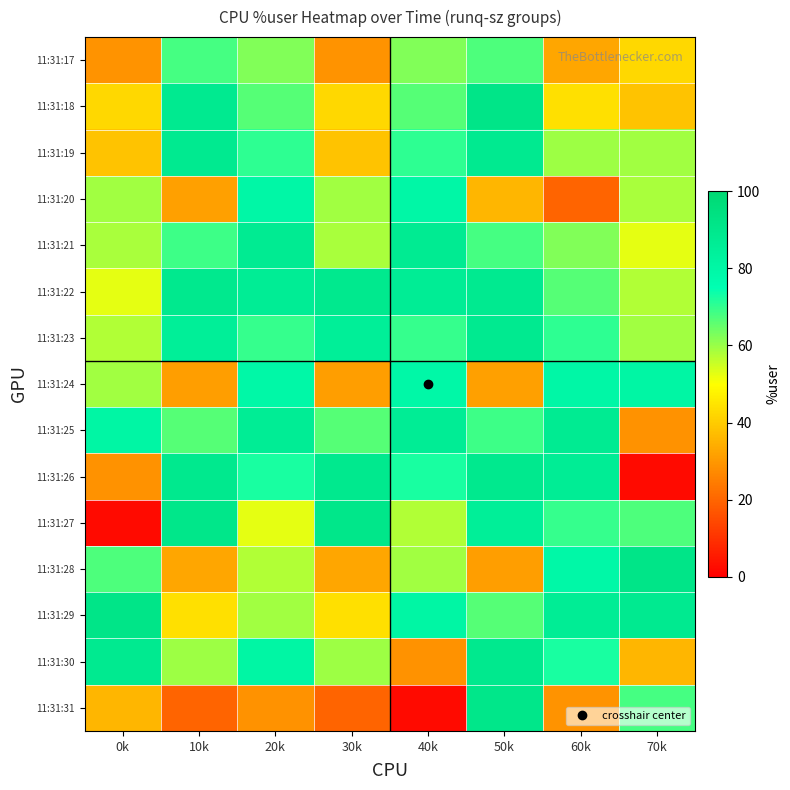

What is the greatest value displayed?

91.2